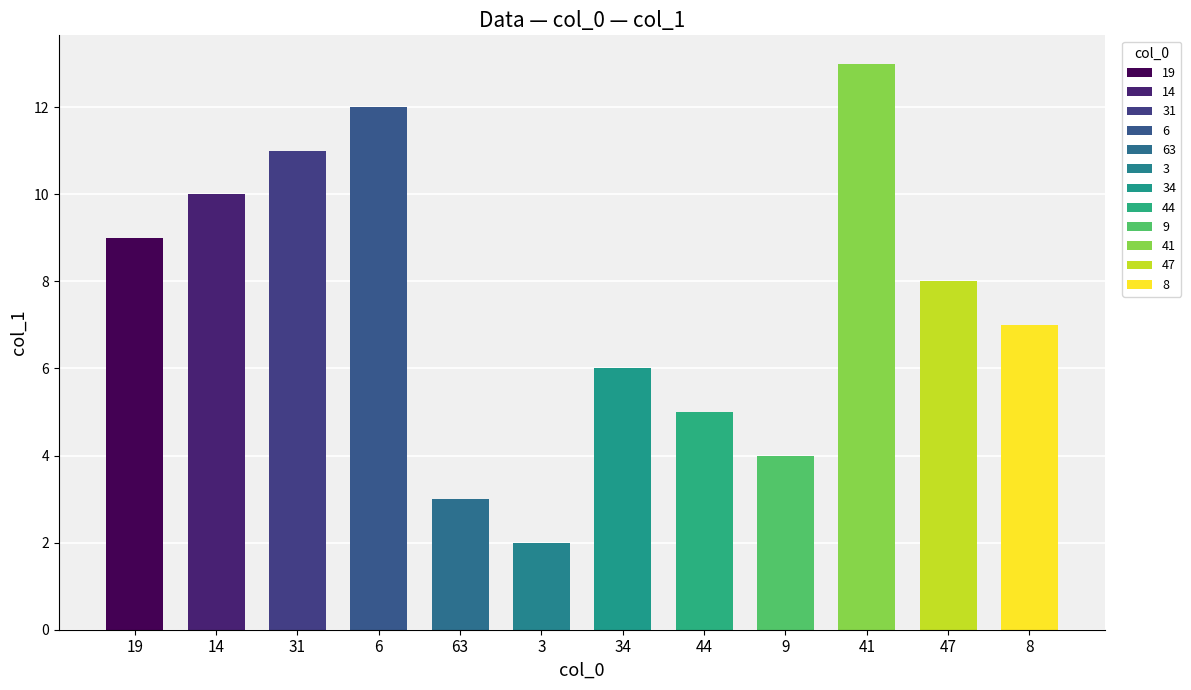

Which category has the lowest value across all series?

3